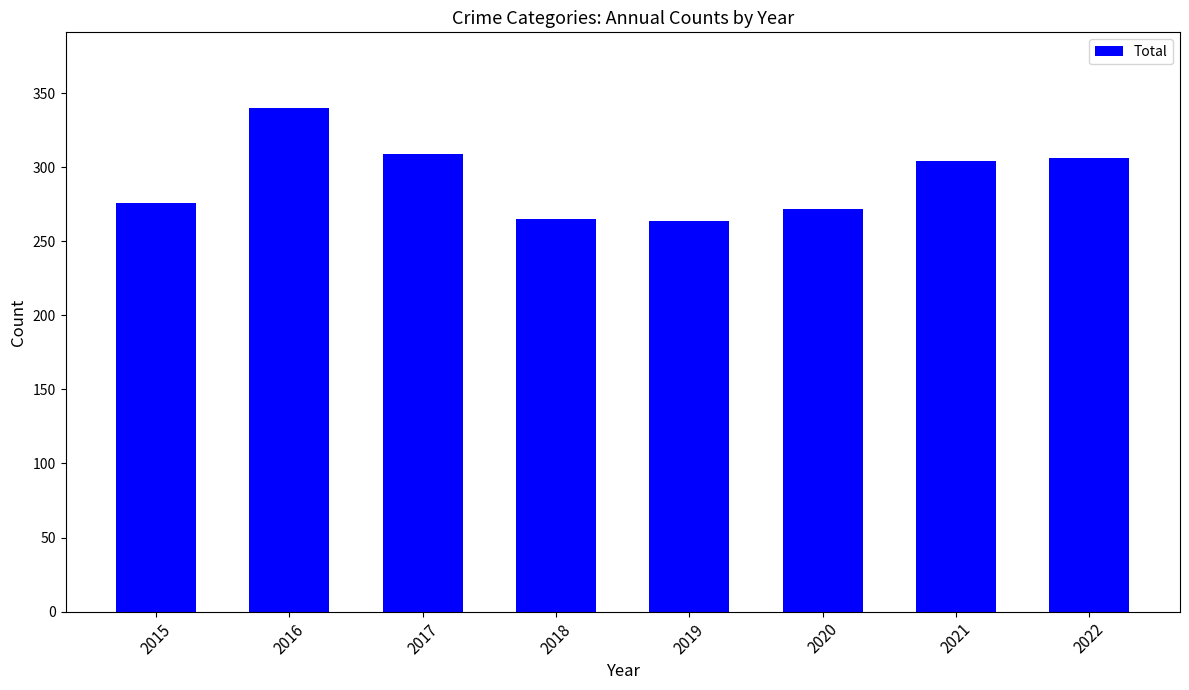

What is the greatest value displayed?

340